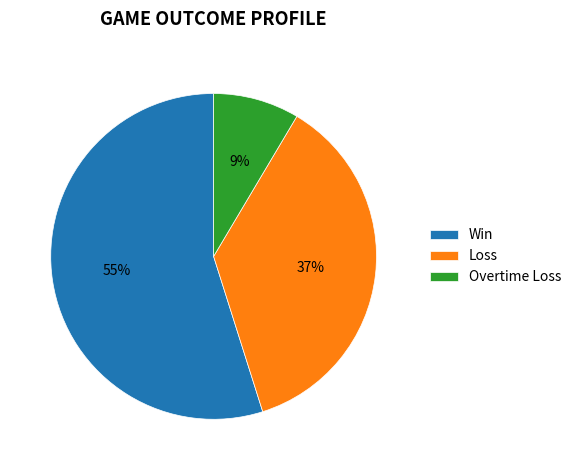

Which category has the smallest portion of the pie?

Overtime Loss